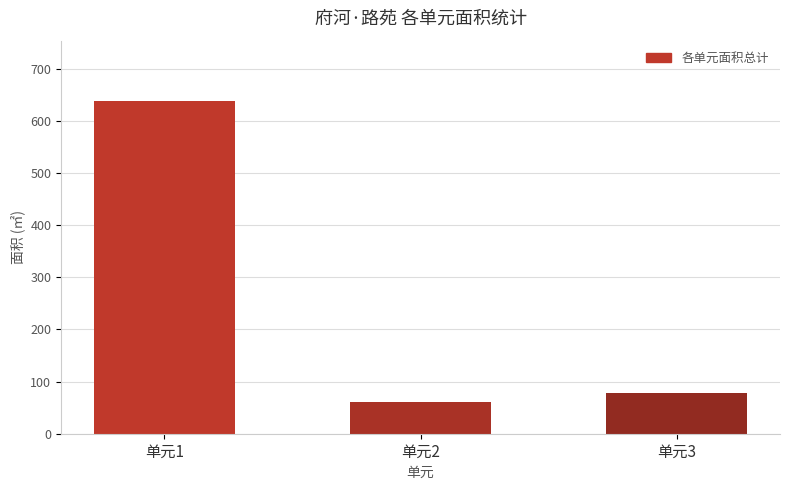

Are the bars grouped side by side (vs. stacked)?

No